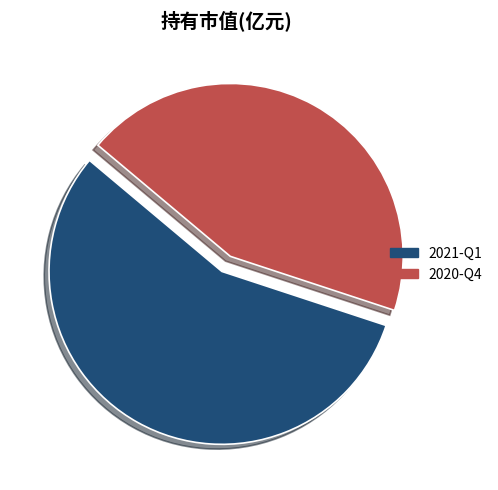

Is it true that 2020-Q4 is 44% of the pie?

True